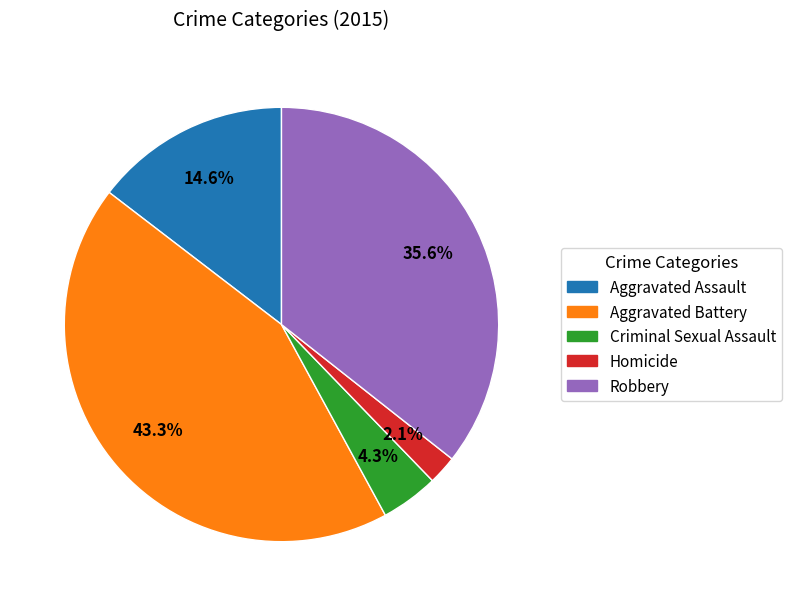

Between Robbery and Aggravated Assault, which is larger?

Robbery